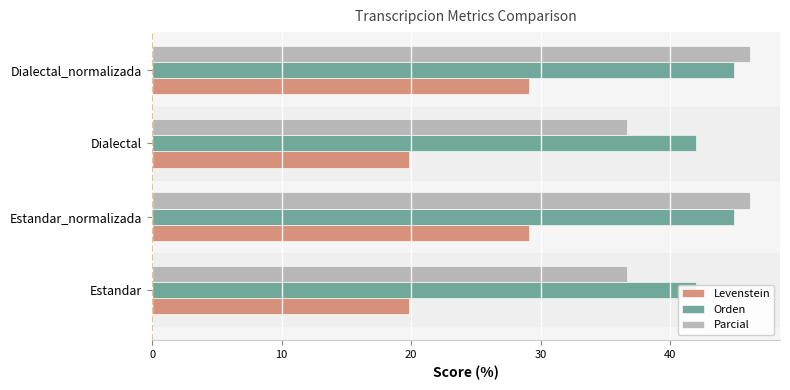

What is the difference between the second highest and second lowest values in the Orden series?

2.9